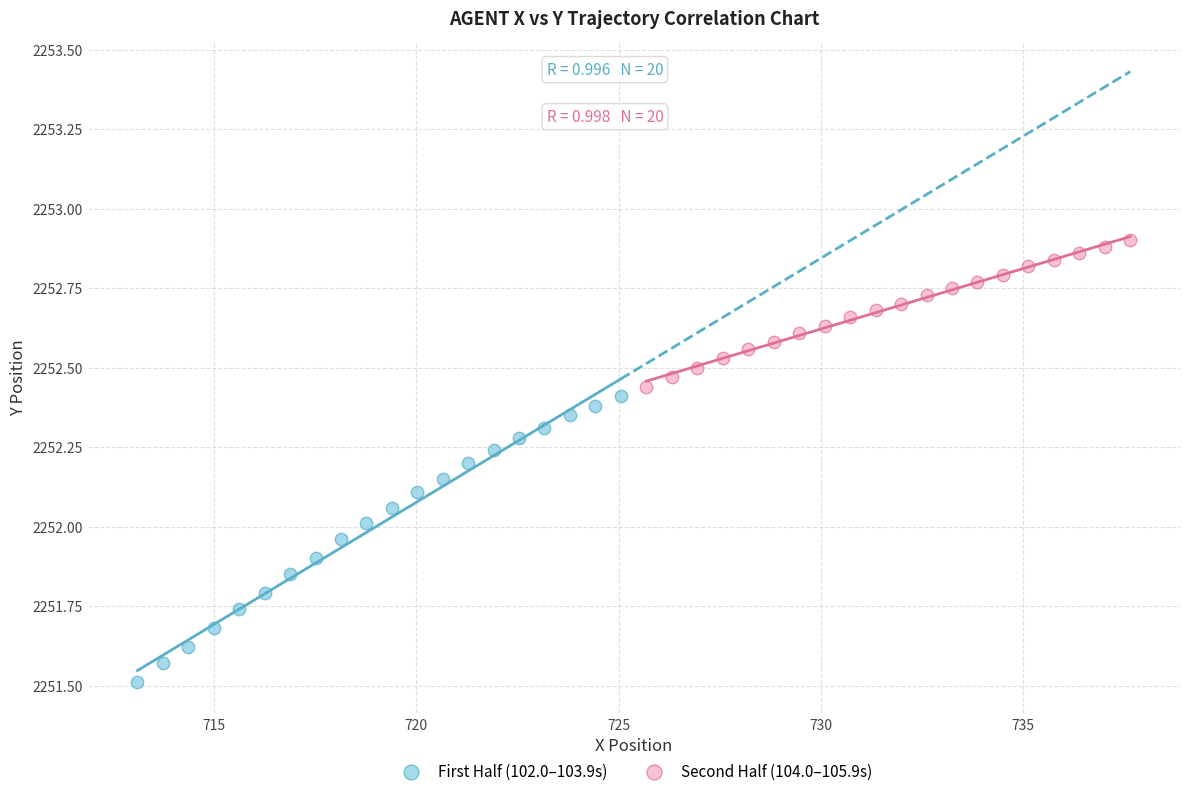

What are all the series names shown in the legend?

First Half (102.0–103.9s), Second Half (104.0–105.9s)